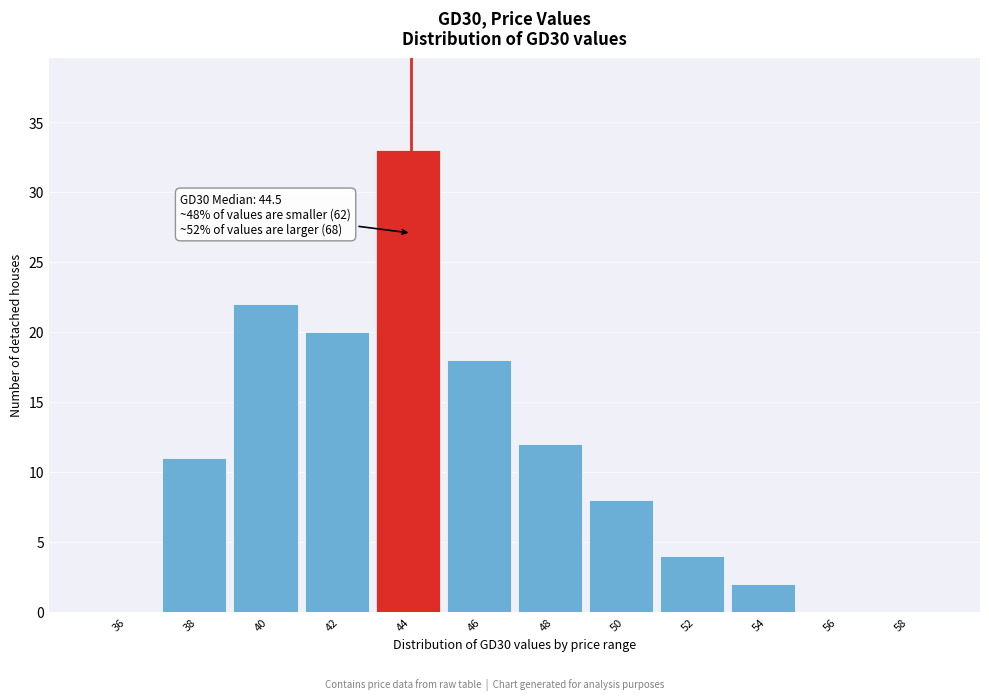

Reading right to left, what are all the values shown in this chart?

58=0	56=0	54=2	52=4	50=8	48=12	46=18	44=33	42=20	40=22	38=11	36=0